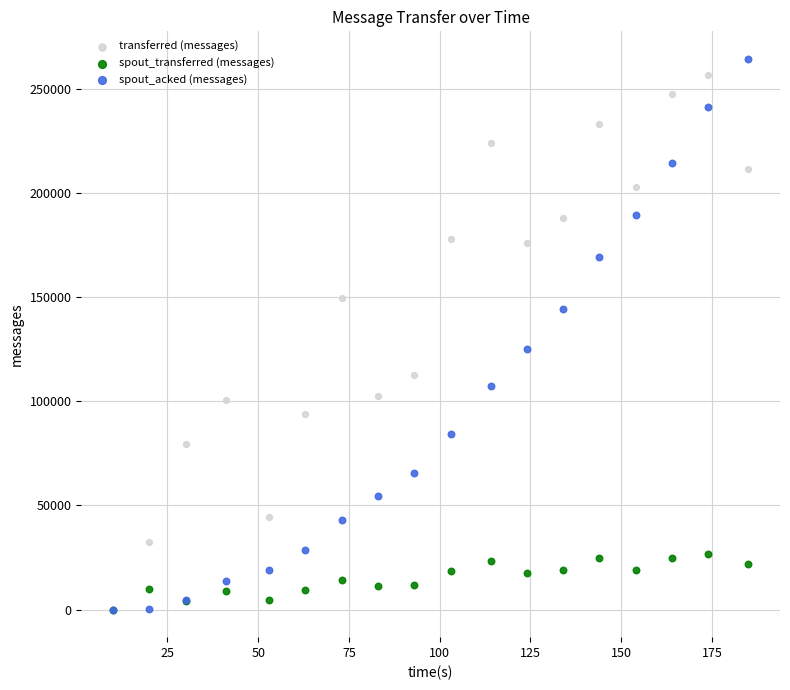

What are all the series names shown in the legend?

transferred (messages), spout_transferred (messages), spout_acked (messages)